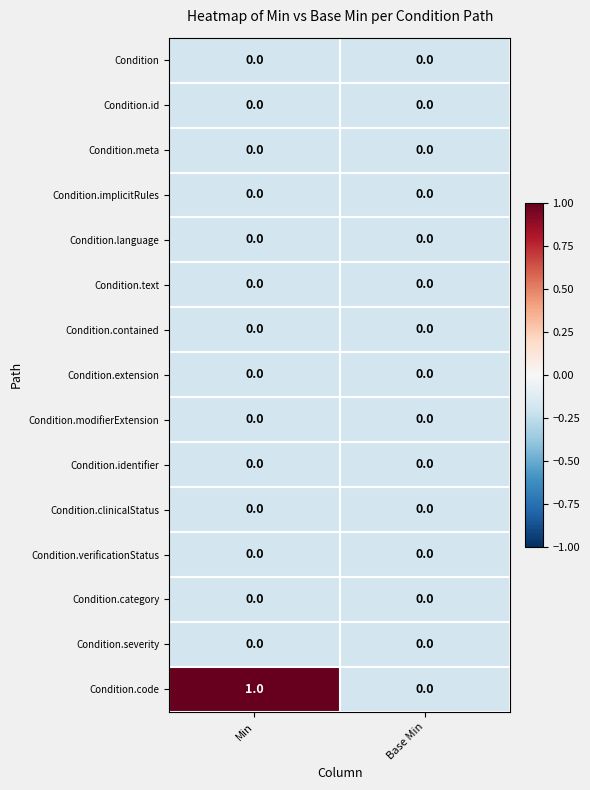

Reading left to right, list all the values displayed in this chart.

Condition: Min=0	Base Min=0
Condition.id: Min=0	Base Min=0
Condition.meta: Min=0	Base Min=0
Condition.implicitRules: Min=0	Base Min=0
Condition.language: Min=0	Base Min=0
Condition.text: Min=0	Base Min=0
Condition.contained: Min=0	Base Min=0
Condition.extension: Min=0	Base Min=0
Condition.modifierExtension: Min=0	Base Min=0
Condition.identifier: Min=0	Base Min=0
Condition.clinicalStatus: Min=0	Base Min=0
Condition.verificationStatus: Min=0	Base Min=0
Condition.category: Min=0	Base Min=0
Condition.severity: Min=0	Base Min=0
Condition.code: Min=1	Base Min=0